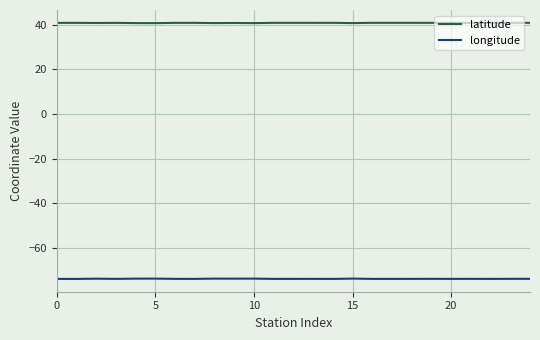

What is the sum of all longitude values?

-1848.0